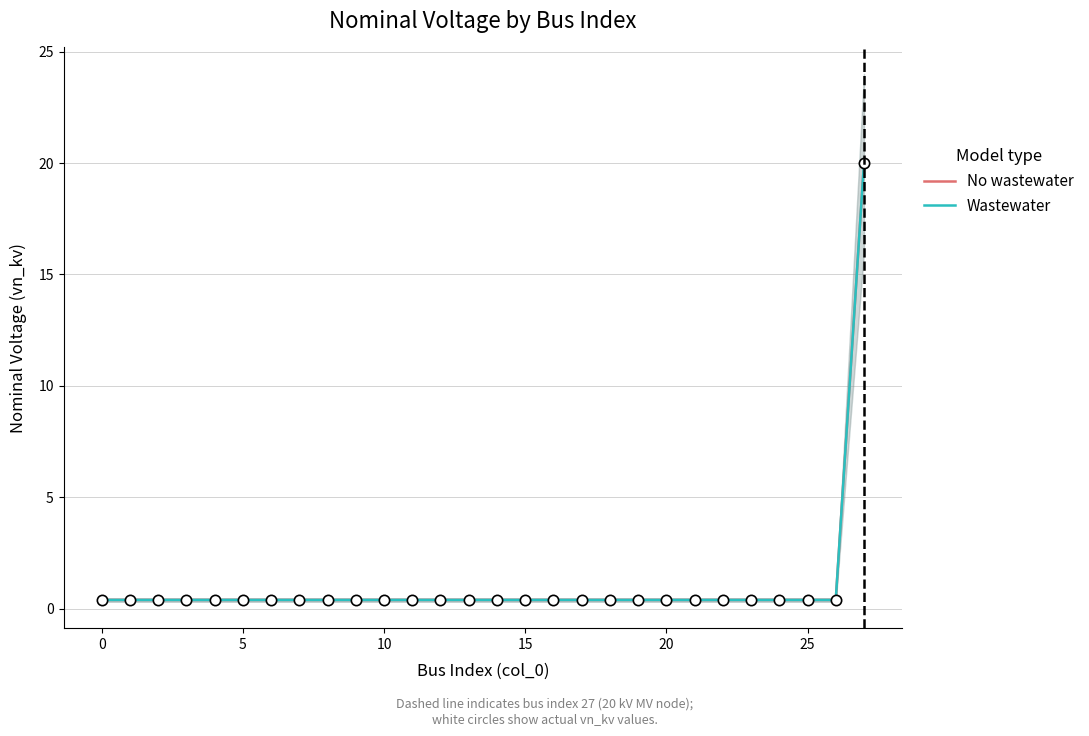

Is the value of Wastewater at 30 greater than the value of No wastewater at 24?

No